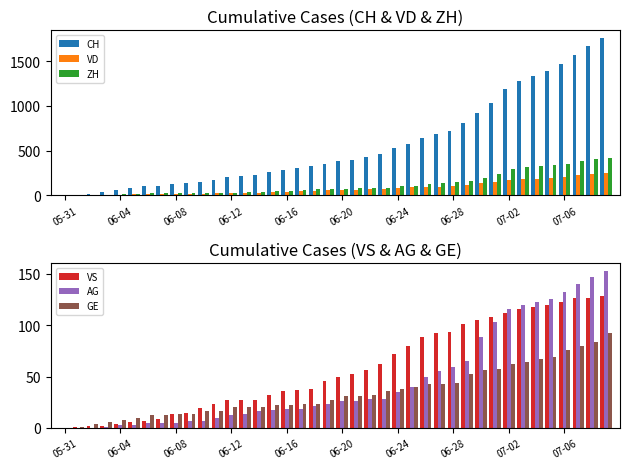

What is the sum of all VD values?

3271